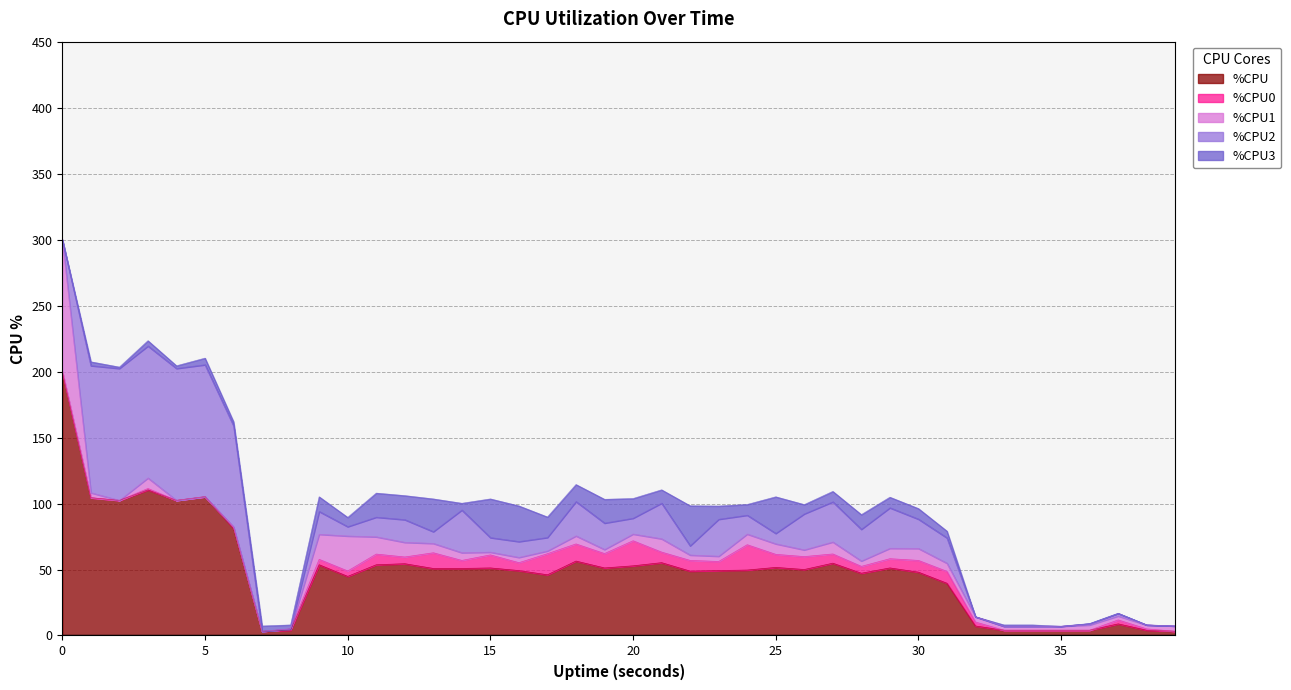

How many values in the %CPU3 series are below 7?

19